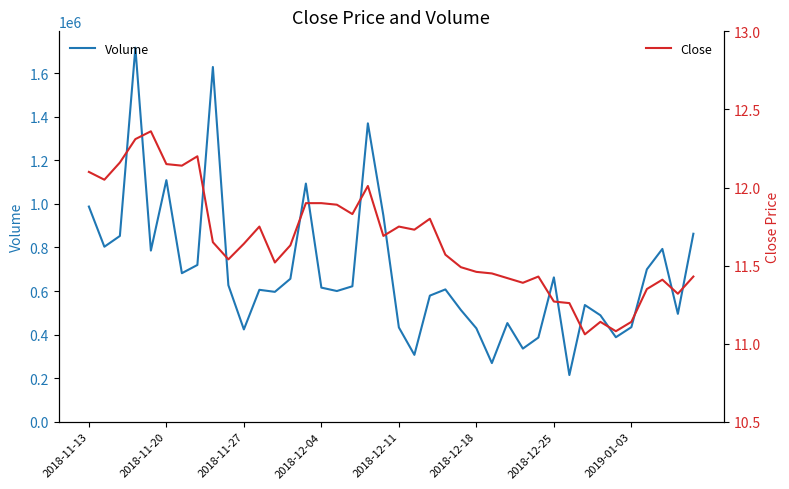

True or false: Close has more than 2 points higher than both neighbors.

True